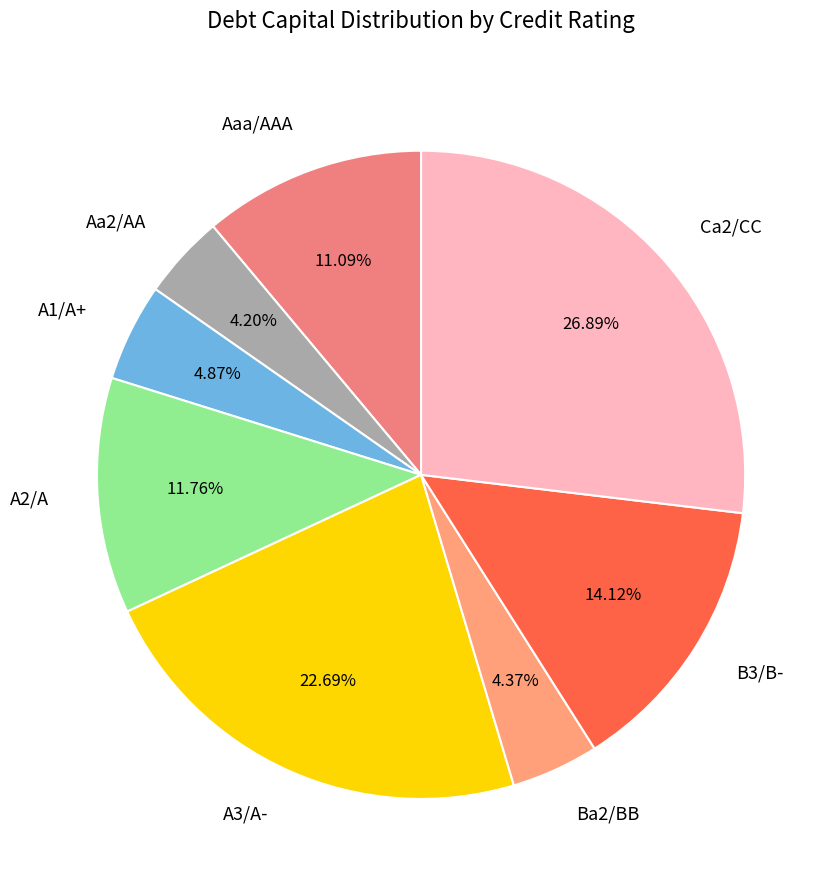

To the nearest percent, what percentage of the pie is Aaa/AAA?

11%